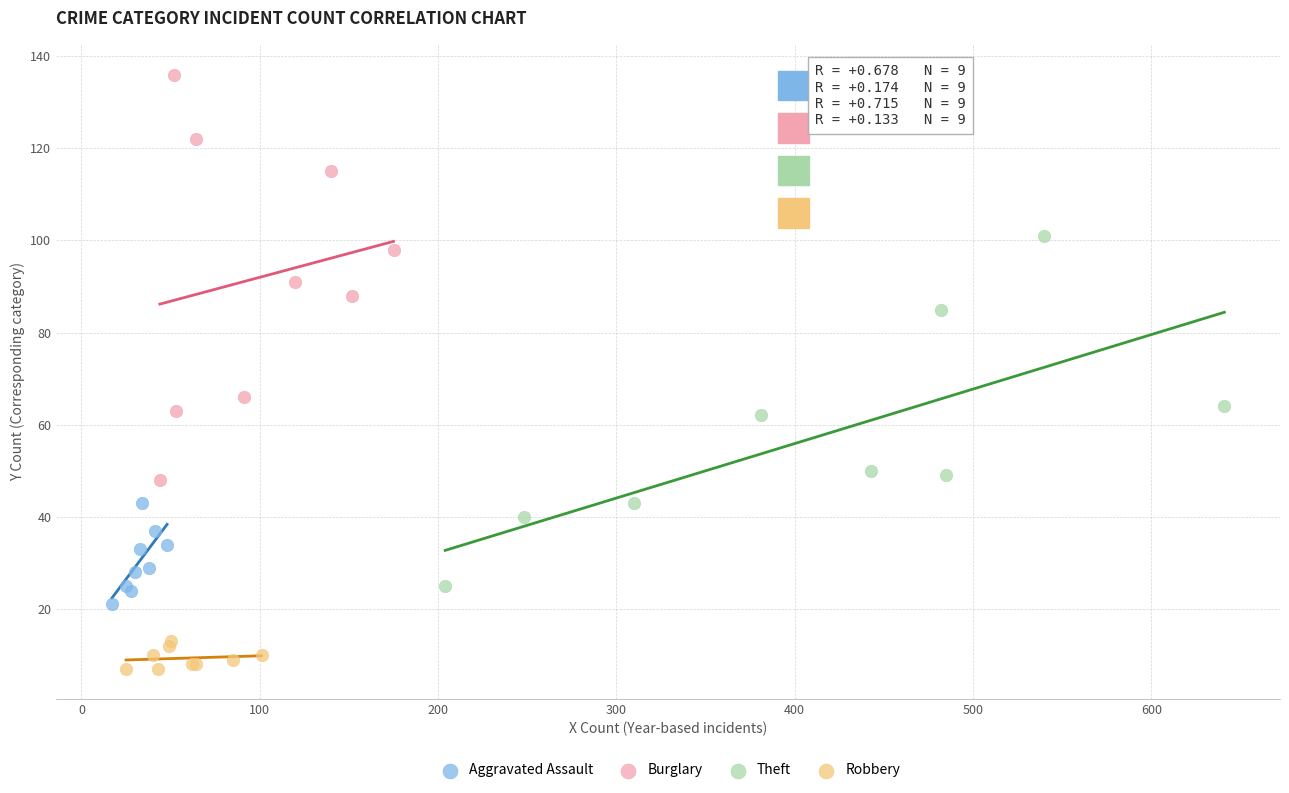

What are all the series names shown in the legend?

Aggravated Assault, Burglary, Theft, Robbery